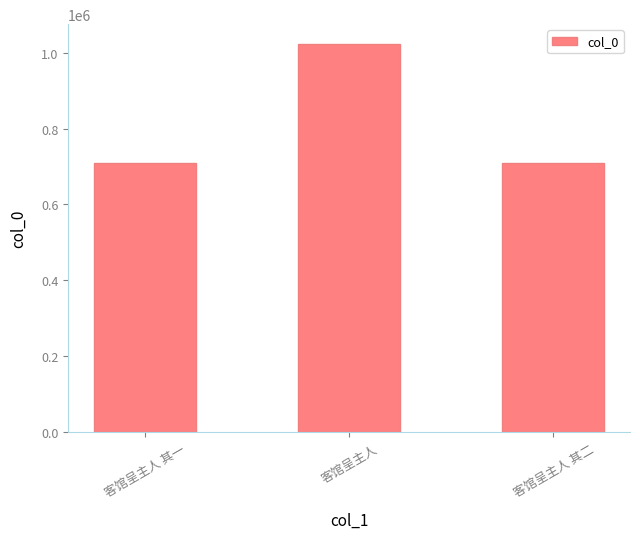

At which label does the data first exceed 710428?

客馆呈主人